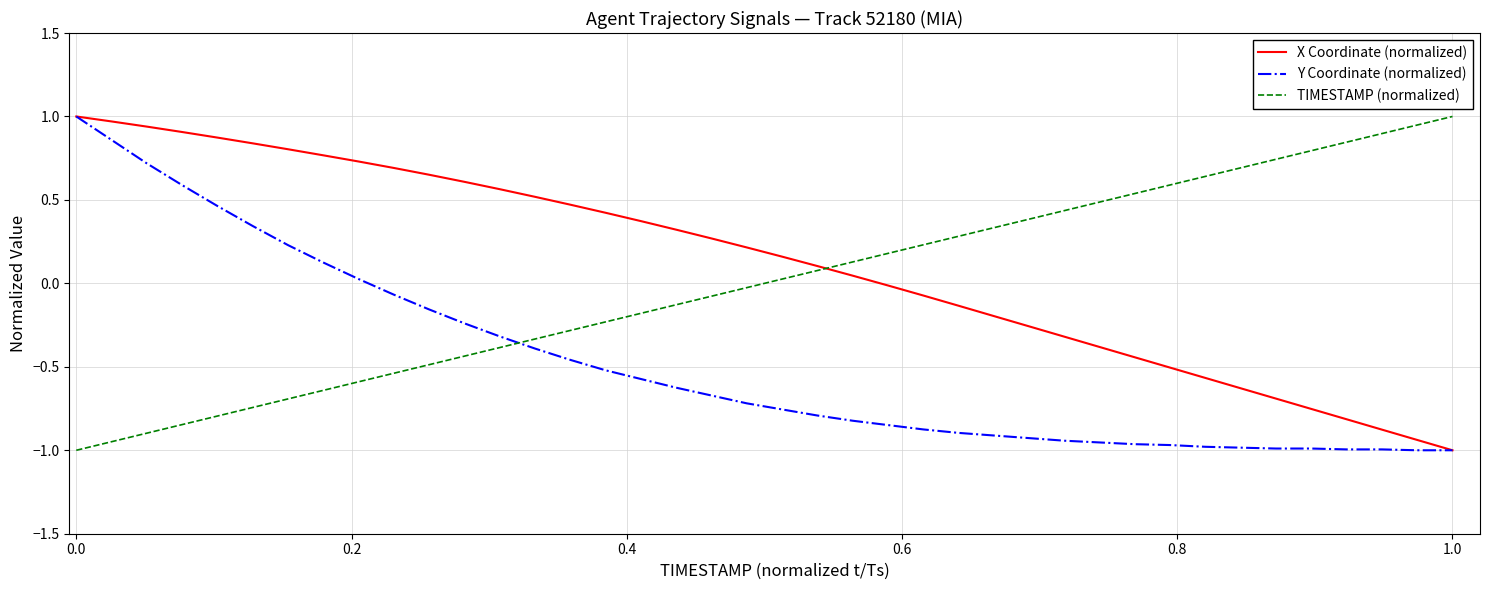

How many intersections are there between Y Coordinate (normalized) and TIMESTAMP (normalized)?

1